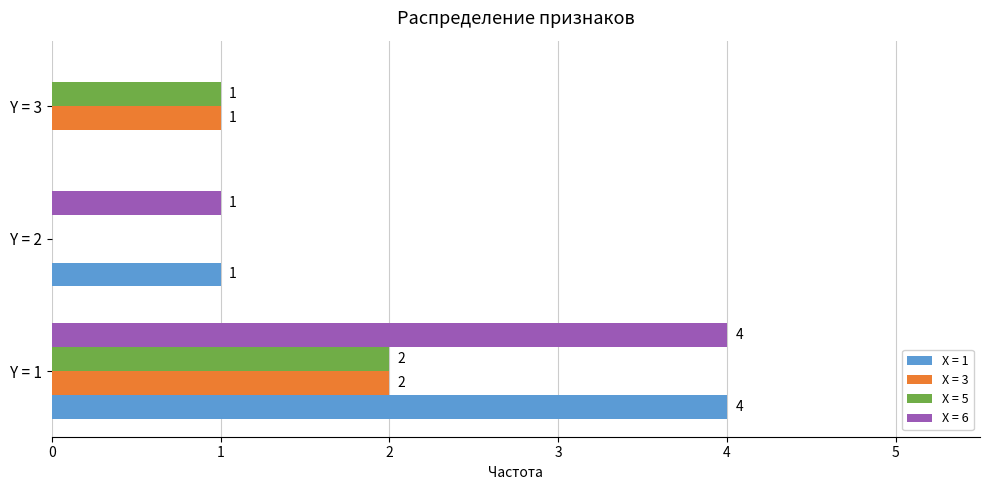

The value of X = 6 at Y = 2 is 1. True or false?

True